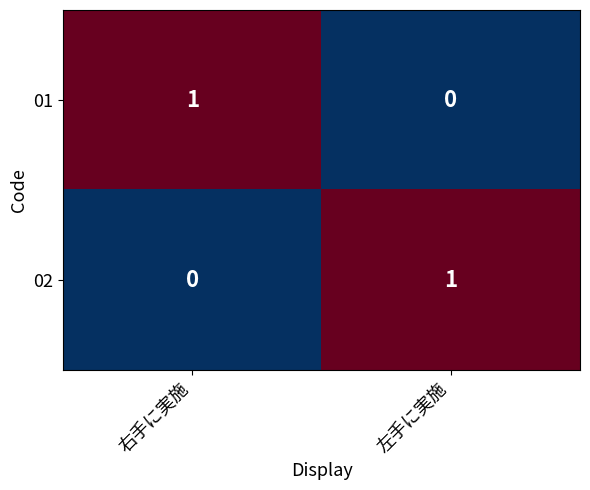

Where is 02 nearest to the value 0?

右手に実施